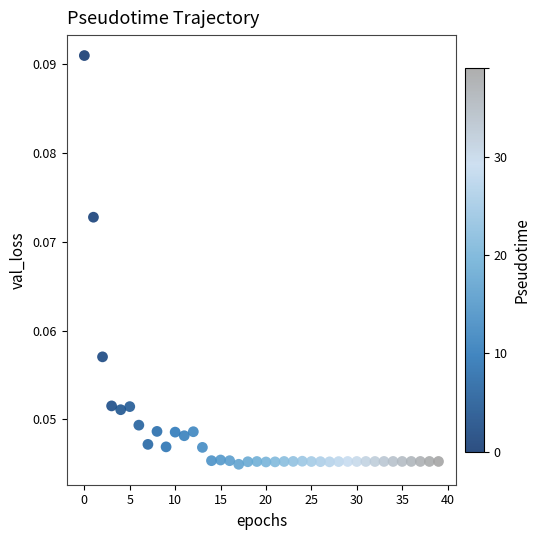

Count the number of points in this scatter plot.

40